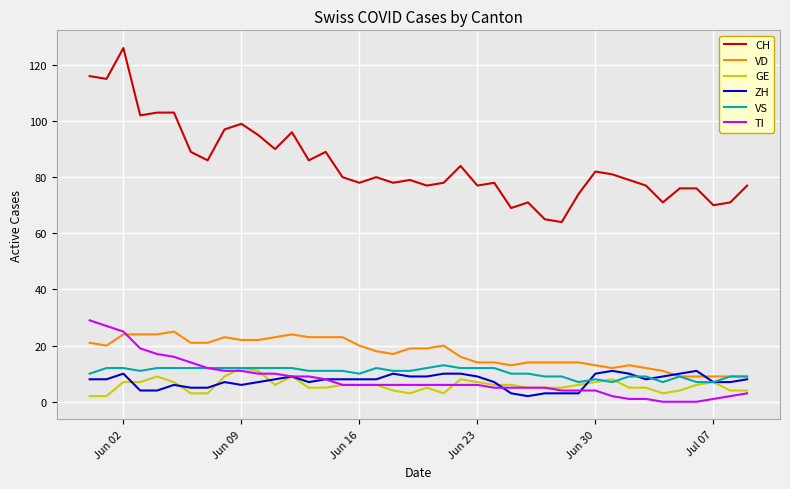

Which series has the largest range (max minus min)?

CH